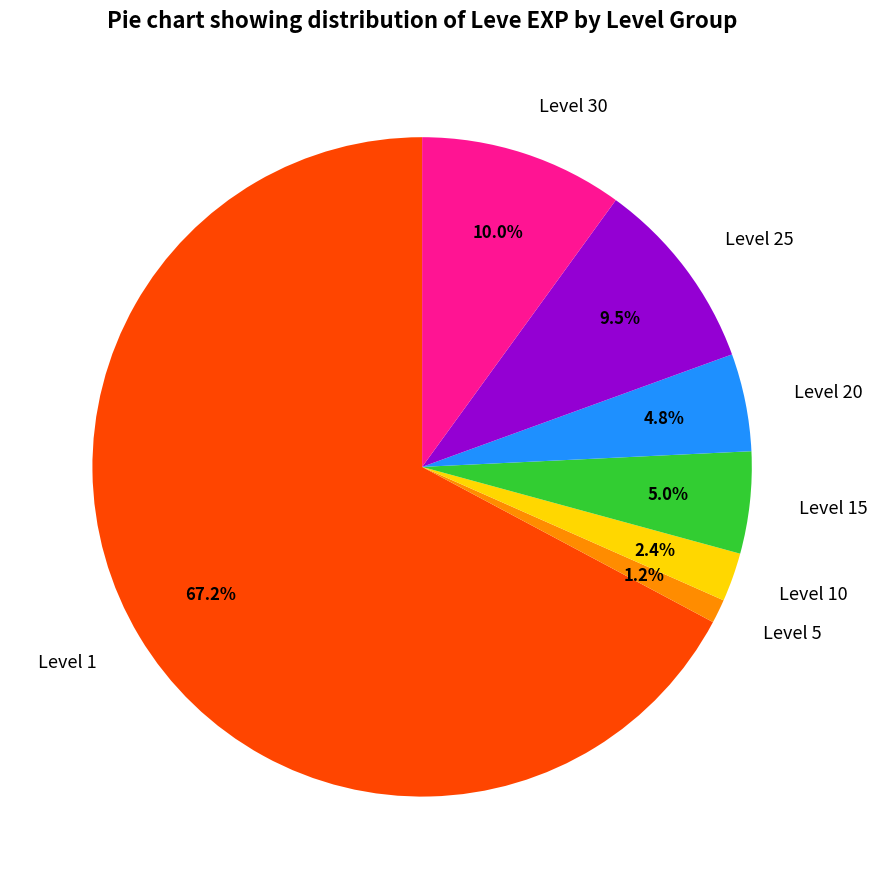

Which has a higher value, Level 30 or Level 15?

Level 30